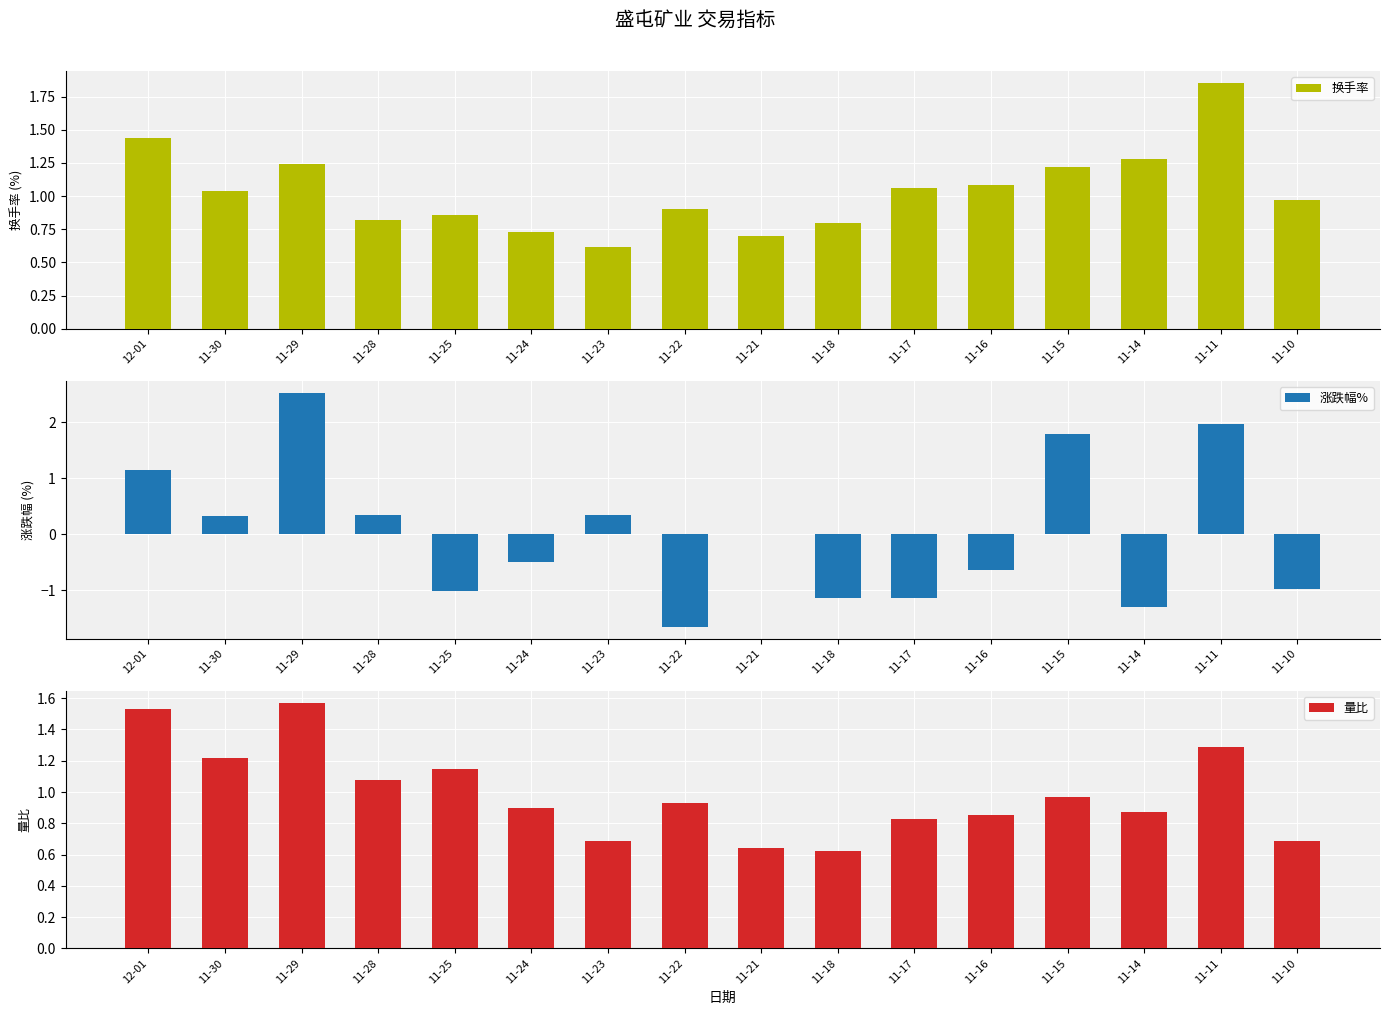

How many bars are there in total?

48